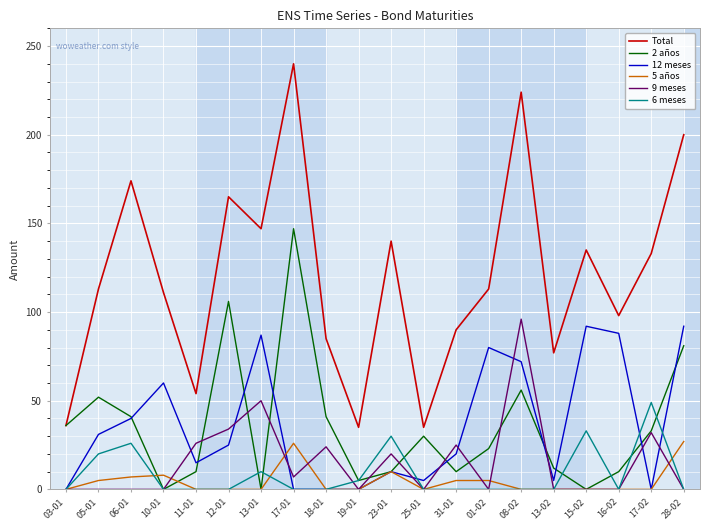

What is the sum of the 9 meses values at 31-01 and 03-01?

25